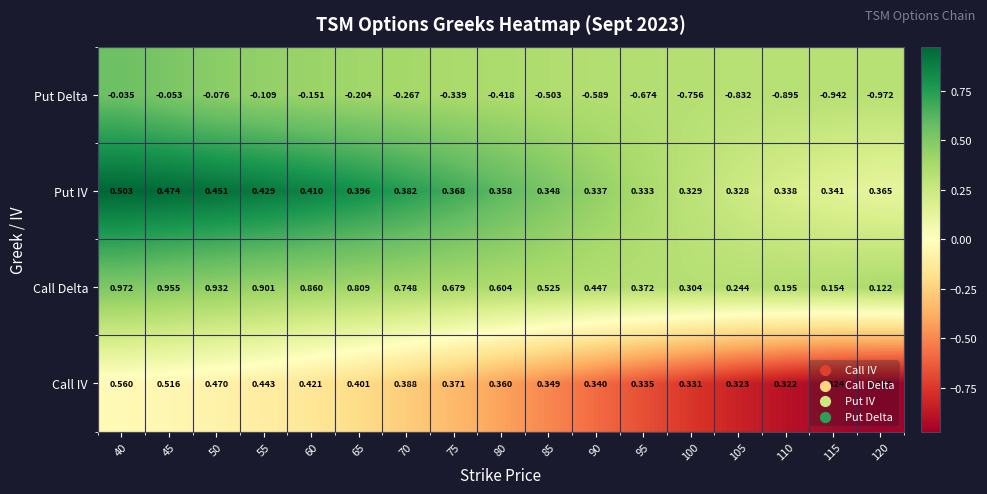

At 80, list the series in order from smallest to largest.

Put Delta, Put IV, Call IV, Call Delta